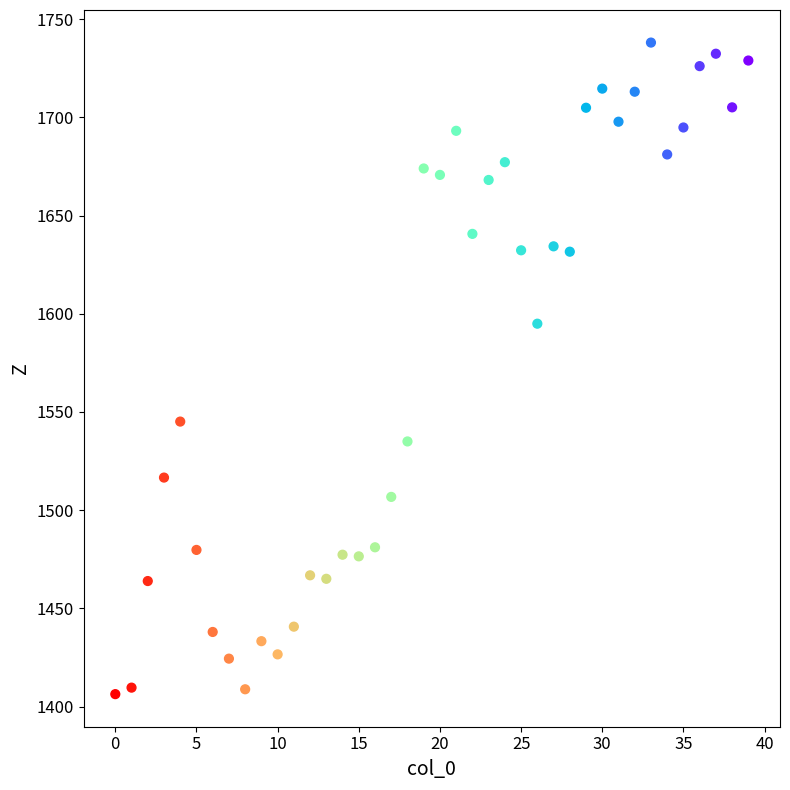

What Y value in the scatter plot is closest to 1572?

1594.9